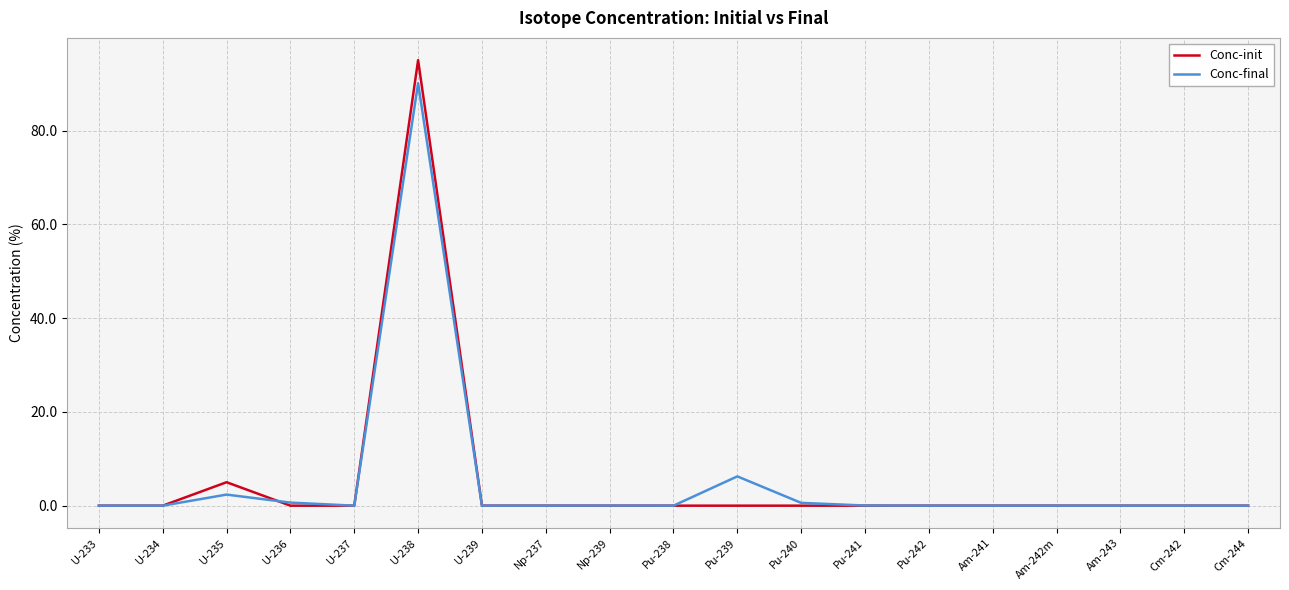

True or false: Conc-final and Conc-init cross at least once.

True